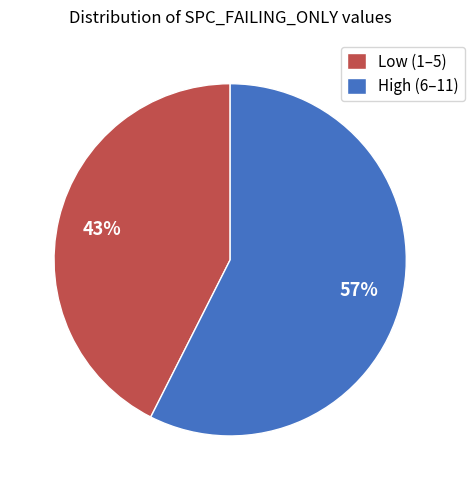

What is the largest slice in the pie chart?

High (6–11)